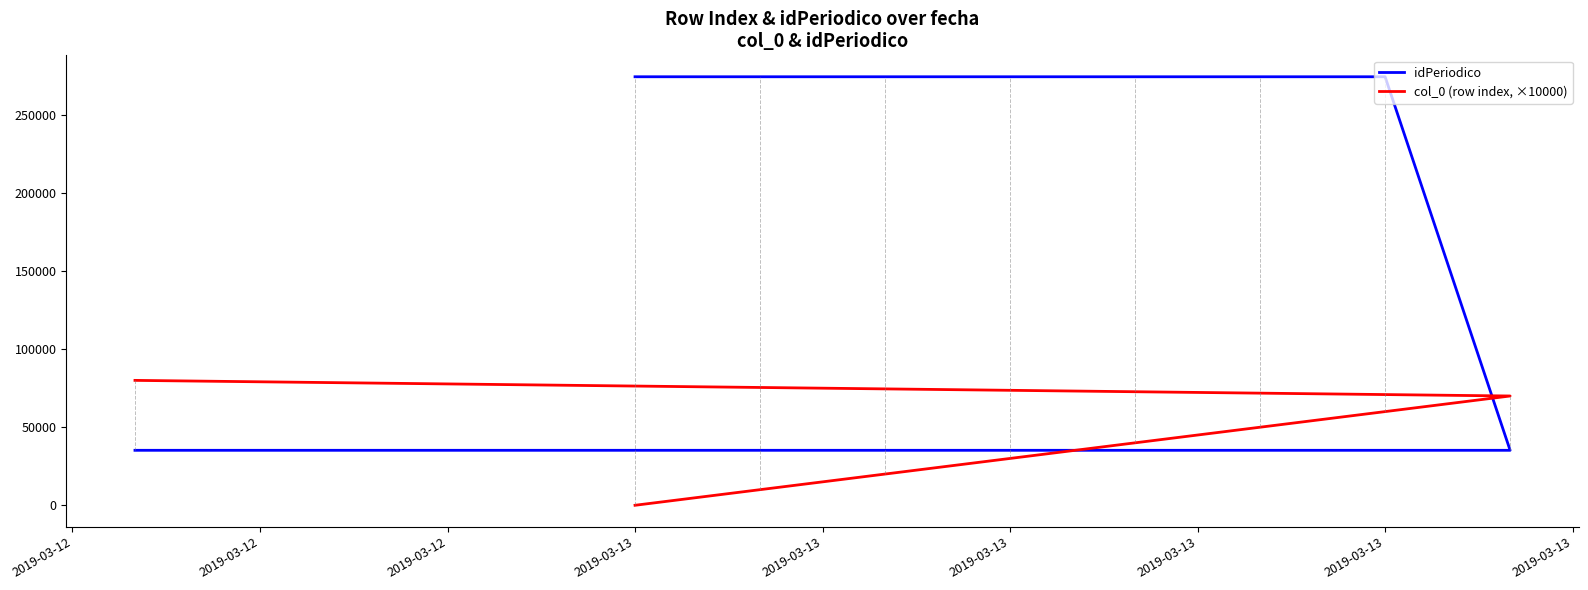

Which series has the largest total across all categories?

idPeriodico